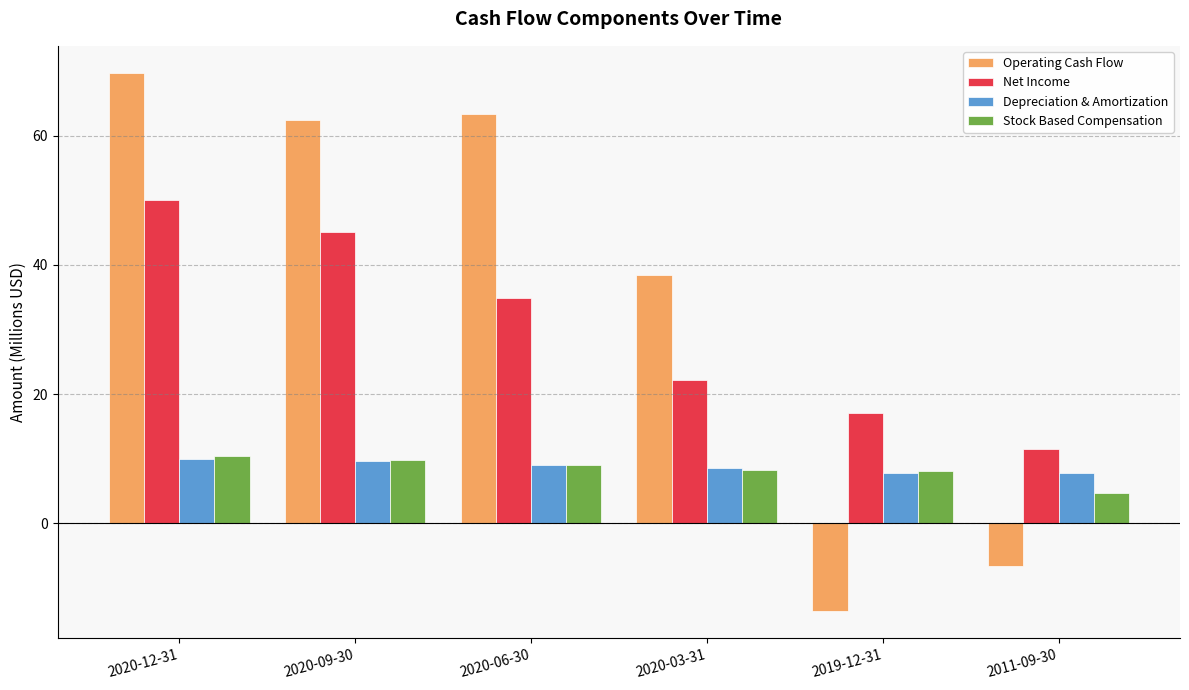

Rank the categories by Net Income value from highest to lowest.

2020-12-31, 2020-09-30, 2020-06-30, 2020-03-31, 2019-12-31, 2011-09-30